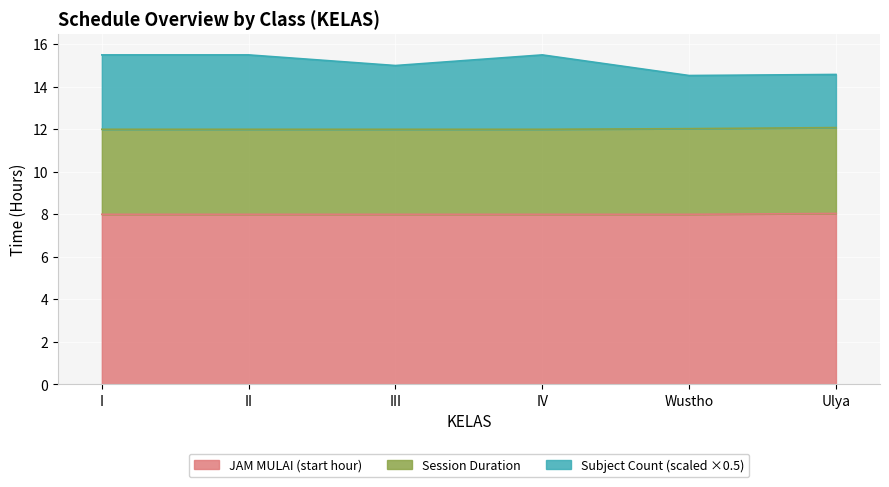

What is the highest value of the JAM MULAI (start hour) series?

8.0